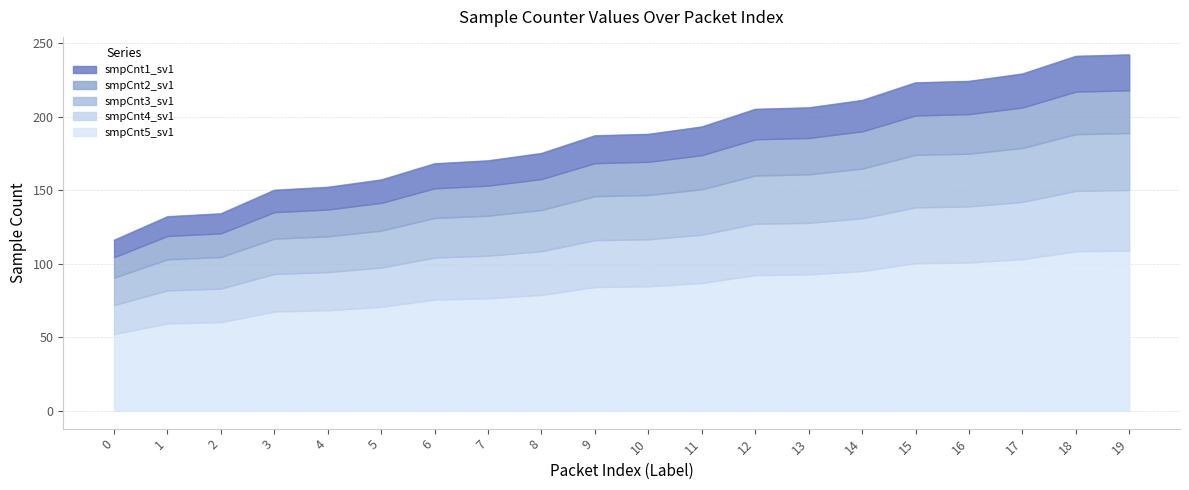

Is the value of smpCnt2_sv1 at 2 greater than the value of smpCnt4_sv1 at 6?

No